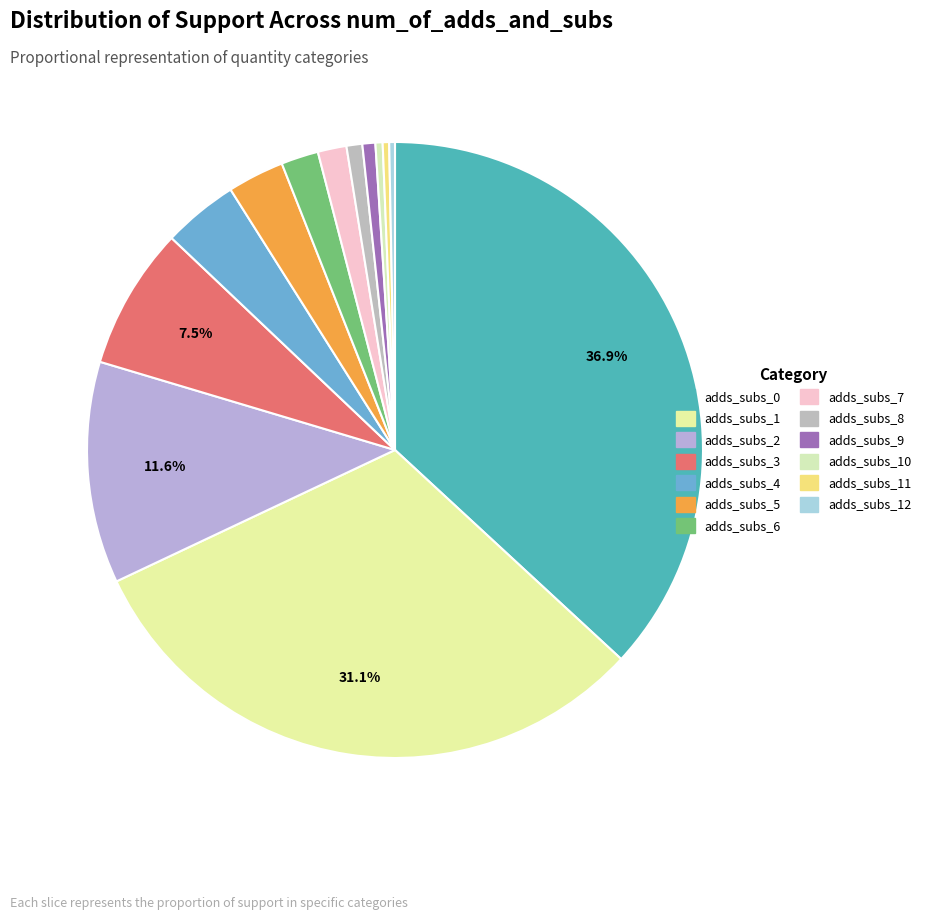

Count the number of slices in the pie.

13